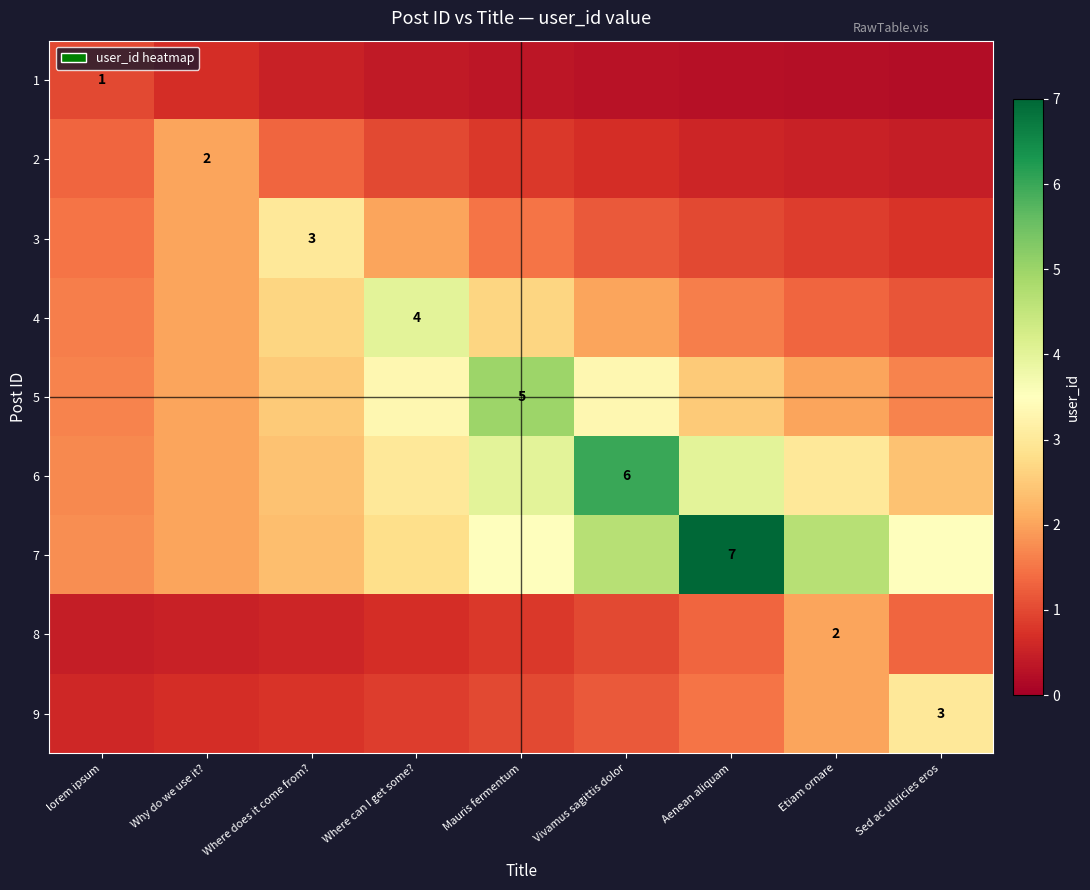

Rank the series by their maximum value, from lowest to highest.

1, 2, 8, 3, 9, 4, 5, 6, 7